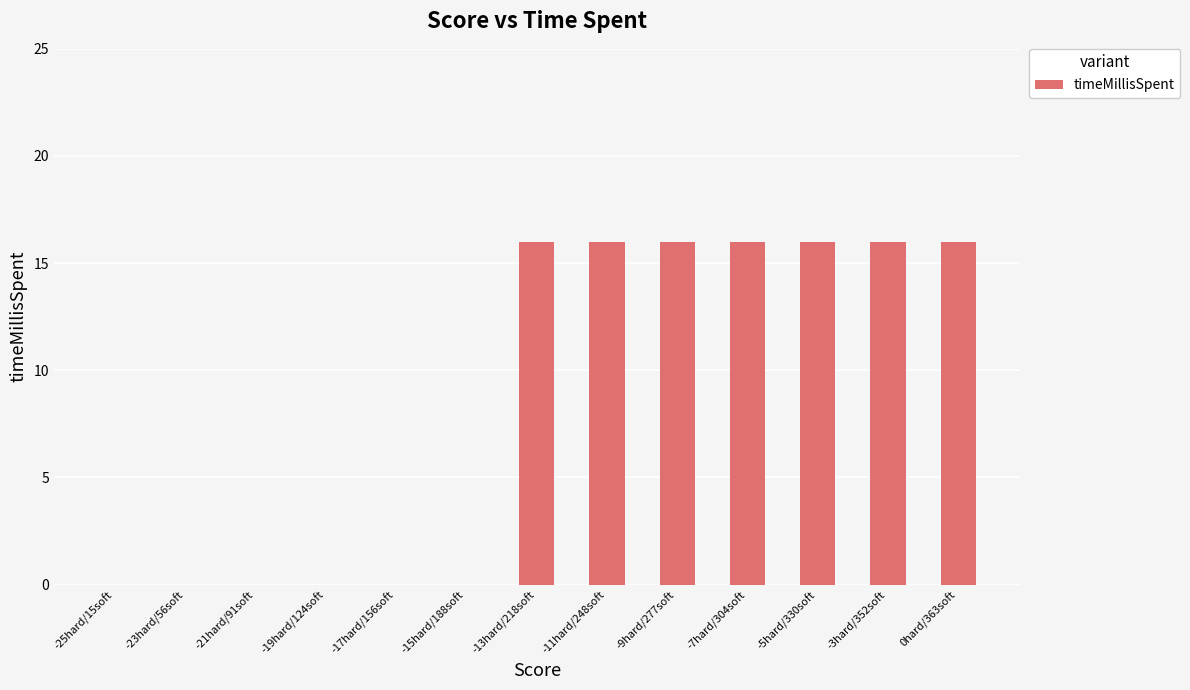

How many distinct data groups are displayed?

1